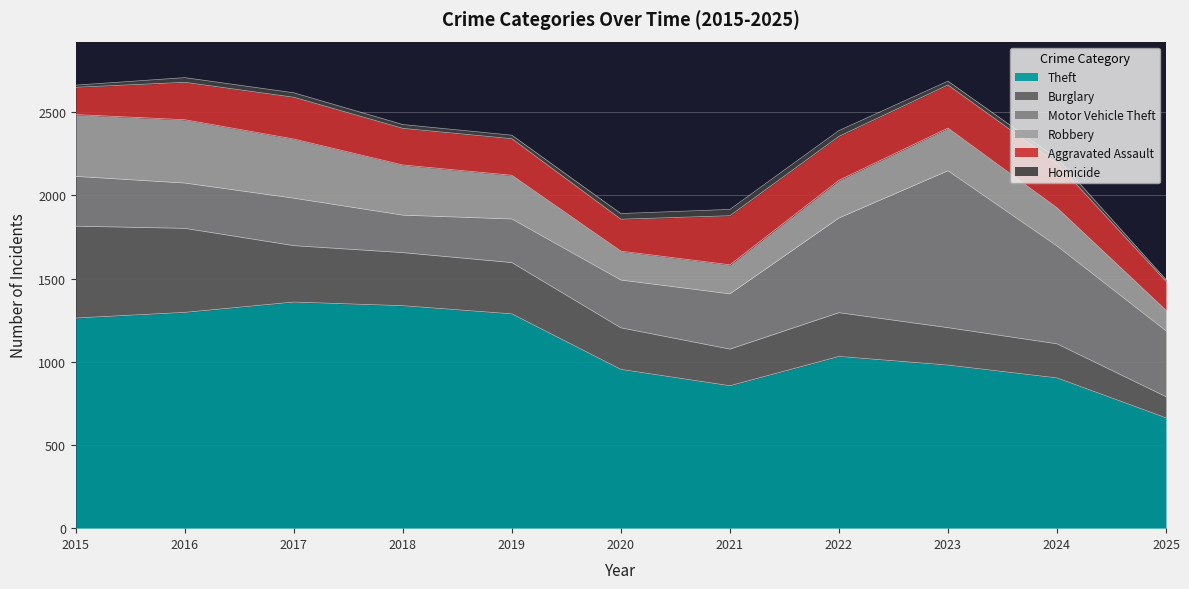

Between 2018 and 2023, which is larger?

2018